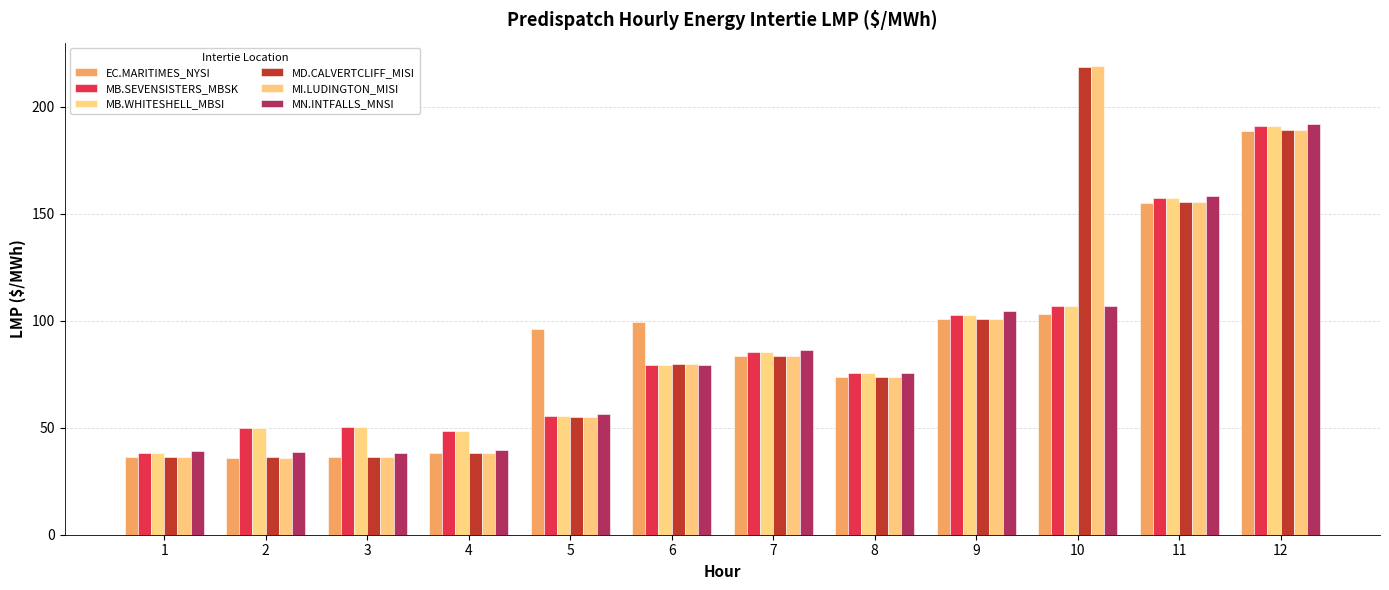

Where is EC.MARITIMES_NYSI nearest to the value 112?

10